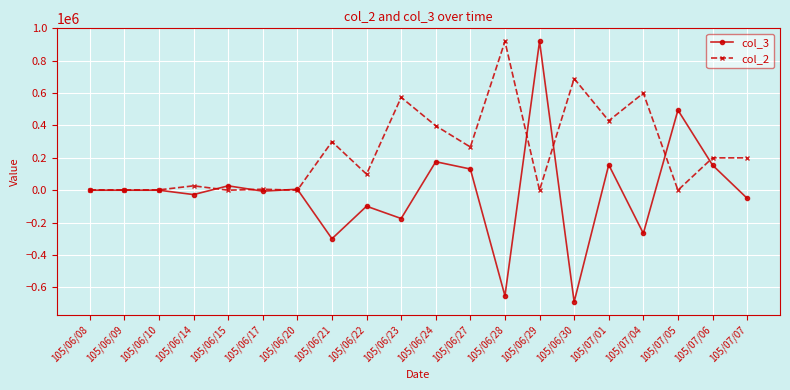

True or false: col_3 has more than 0 interior local peaks.

True